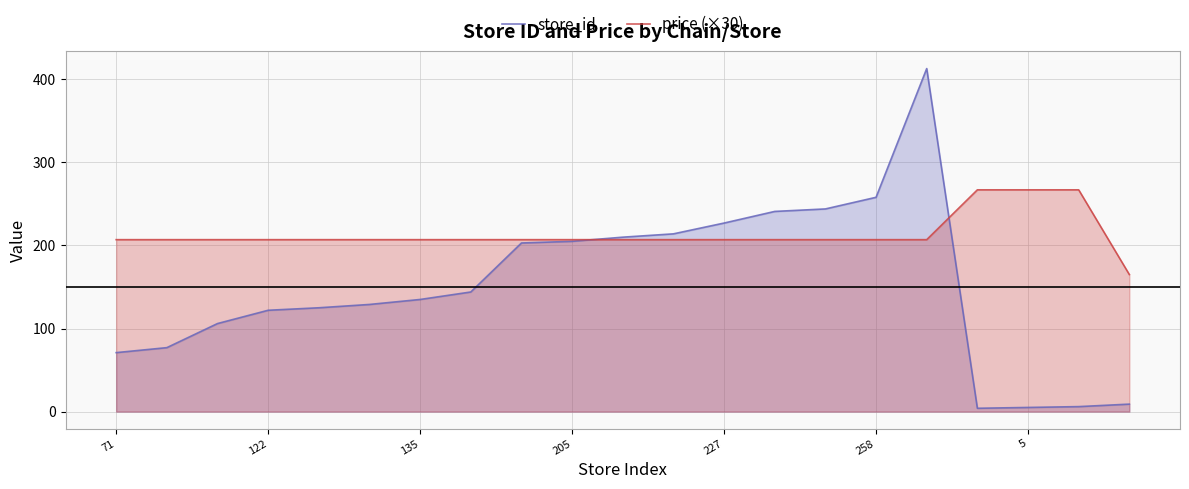

True or false: price (×30) has more than 2 points higher than both neighbors.

False